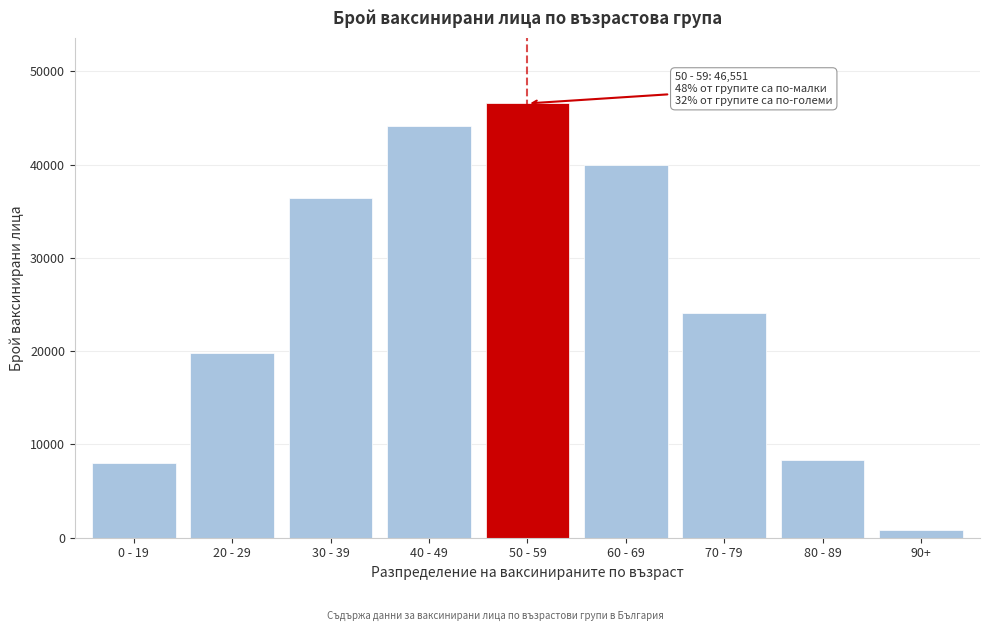

Reading right to left, extract all data points from this chart.

90+=784	80 - 89=8304	70 - 79=24135	60 - 69=39940	50 - 59=46551	40 - 49=44099	30 - 39=36389	20 - 29=19842	0 - 19=8000